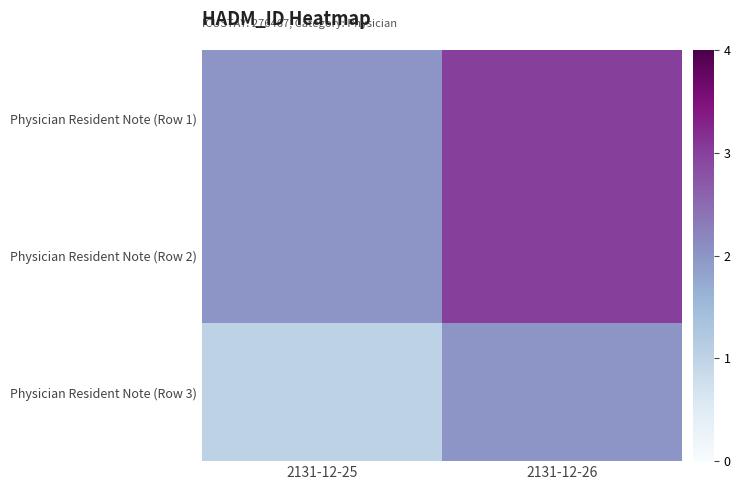

At which category is the sum across all series the highest?

2131-12-26